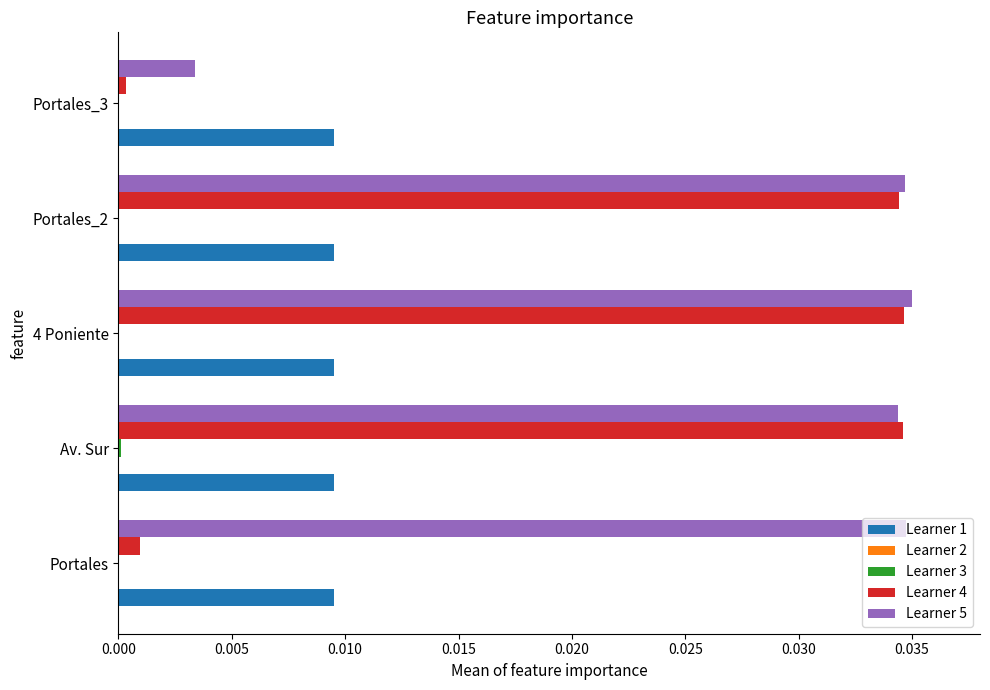

Which series has the largest total across all categories?

Learner 5